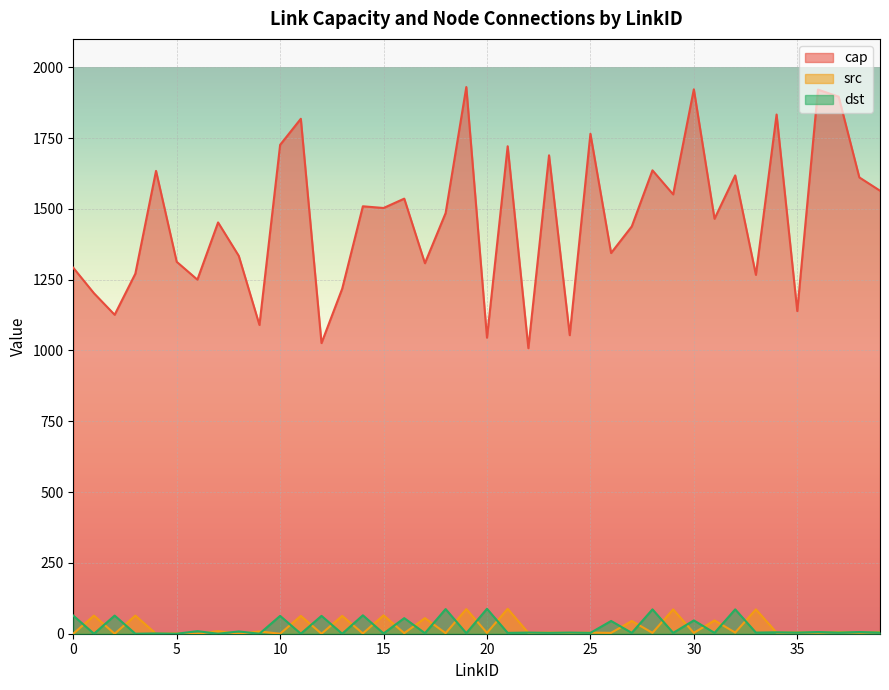

Is it true that dst equals 1 at 4?

True